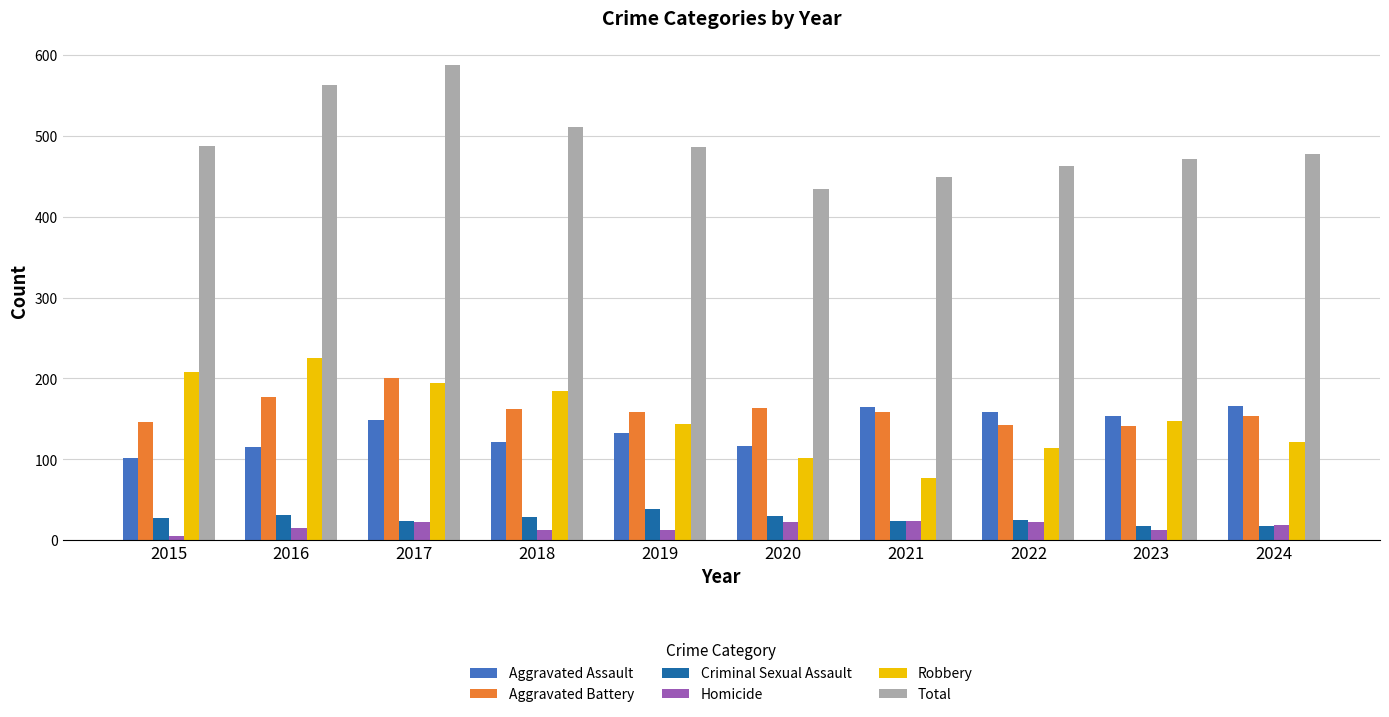

Does the chart contain any negative values?

No